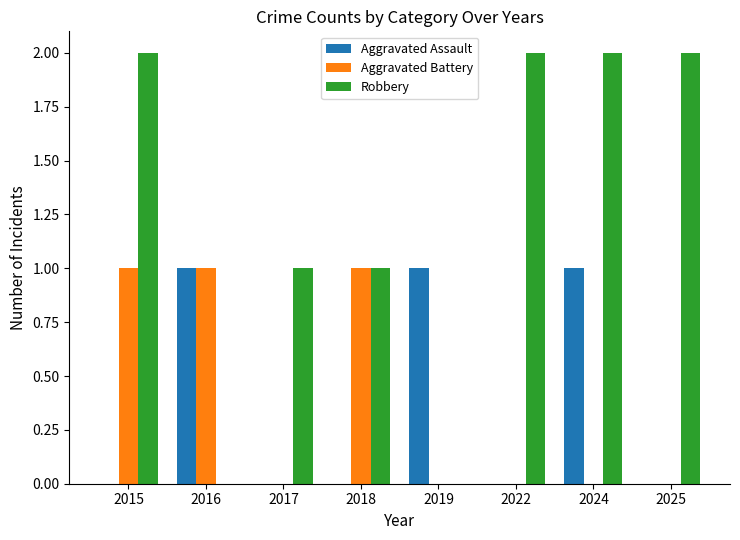

Are the bars grouped side by side (vs. stacked)?

Yes